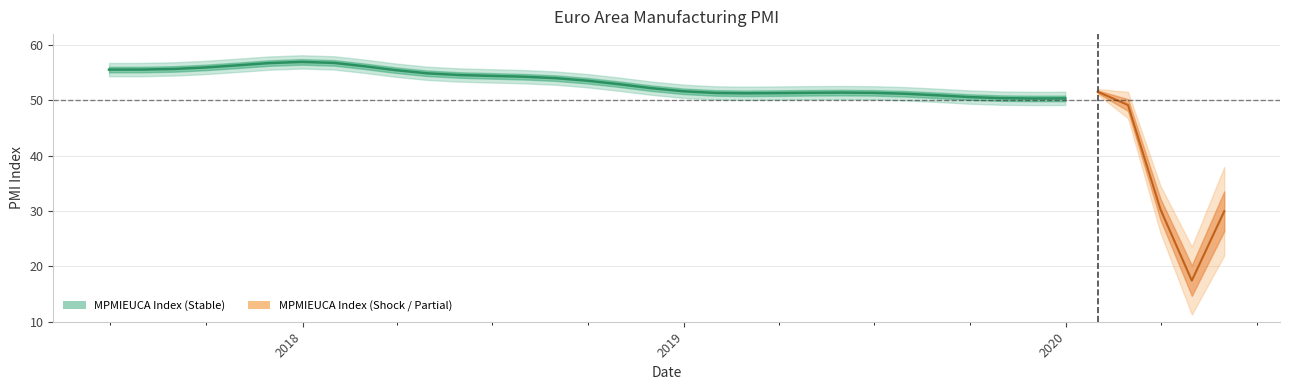

Does the chart have visible grid lines?

Yes